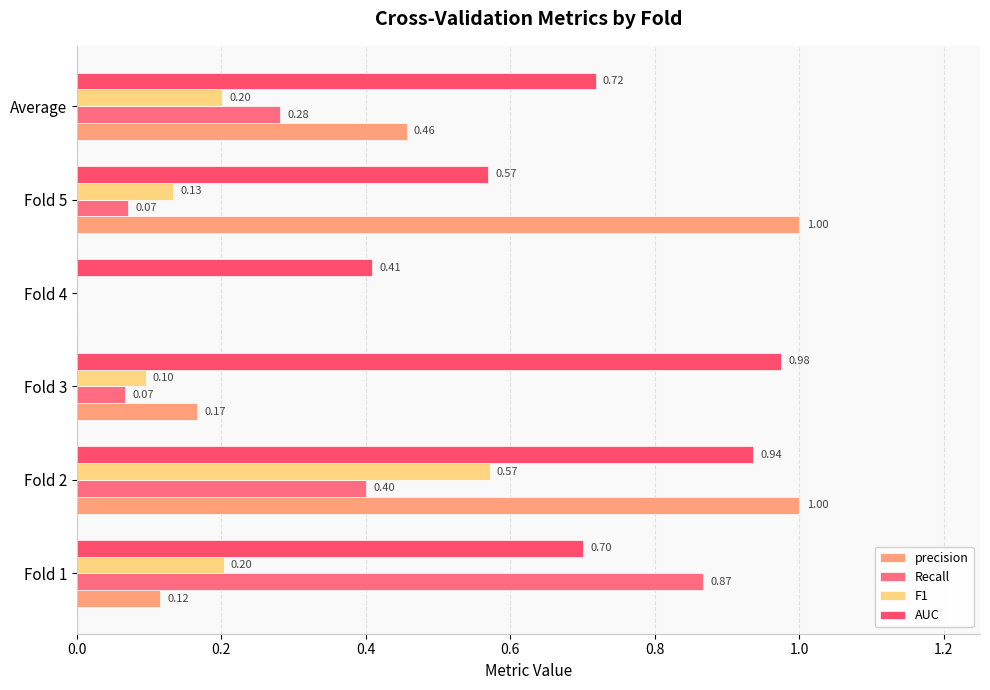

How many data points does each series have?

6